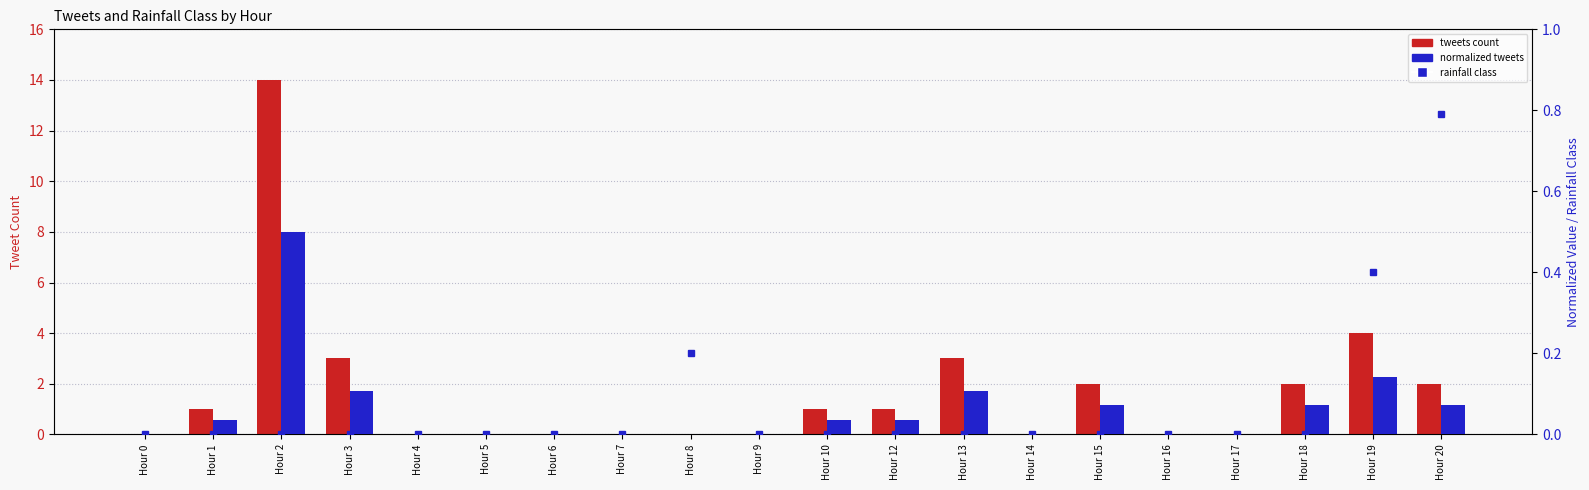

Reading left to right, list all the values displayed in this chart.

tweets count: 0.0	1.0	14.0	3.0	0.0	0.0	0.0	0.0	0.0	0.0	1.0	1.0	3.0	0.0	2.0	0.0	0.0	2.0	4.0	2.0
rainfall class: 0.0	0.0	0.0	0.0	0.0	0.0	0.0	0.0	0.2	0.0	0.0	0.0	0.0	0.0	0.0	0.0	0.0	0.0	0.4	0.8
normalized tweets: 0.0	0.0	0.5	0.1	0.0	0.0	0.0	0.0	0.0	0.0	0.0	0.0	0.1	0.0	0.1	0.0	0.0	0.1	0.1	0.1